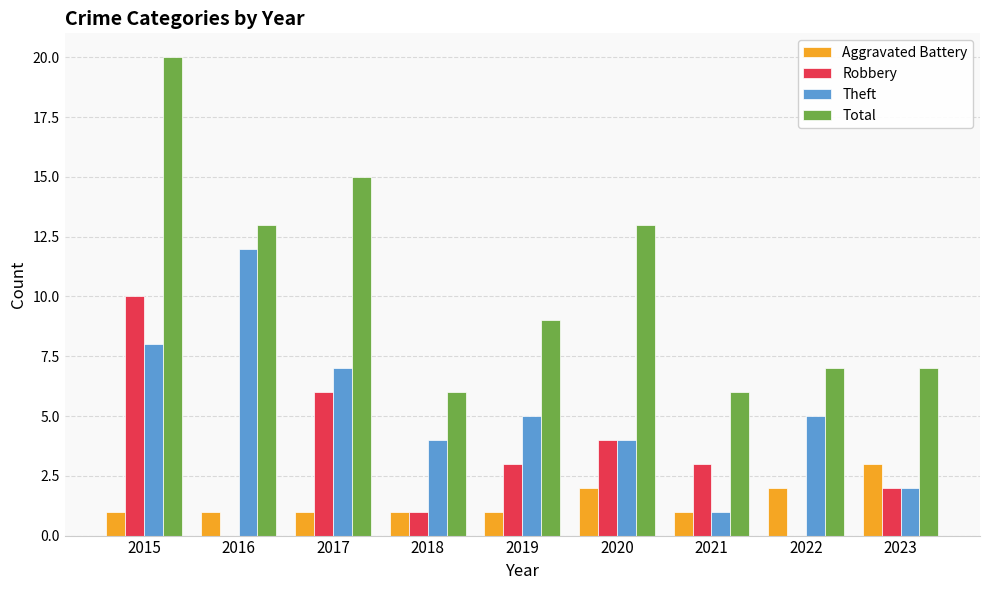

What is the total value across all series at 2023?

14